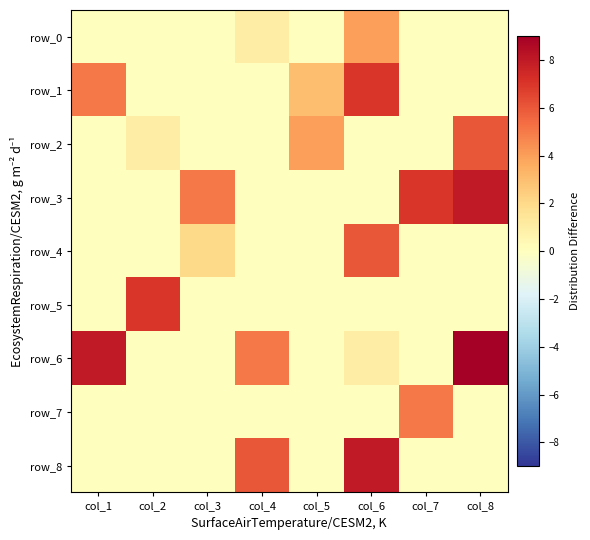

Rank the series at col_2 from highest to lowest value.

row_5, row_2, row_0, row_1, row_3, row_4, row_6, row_7, row_8